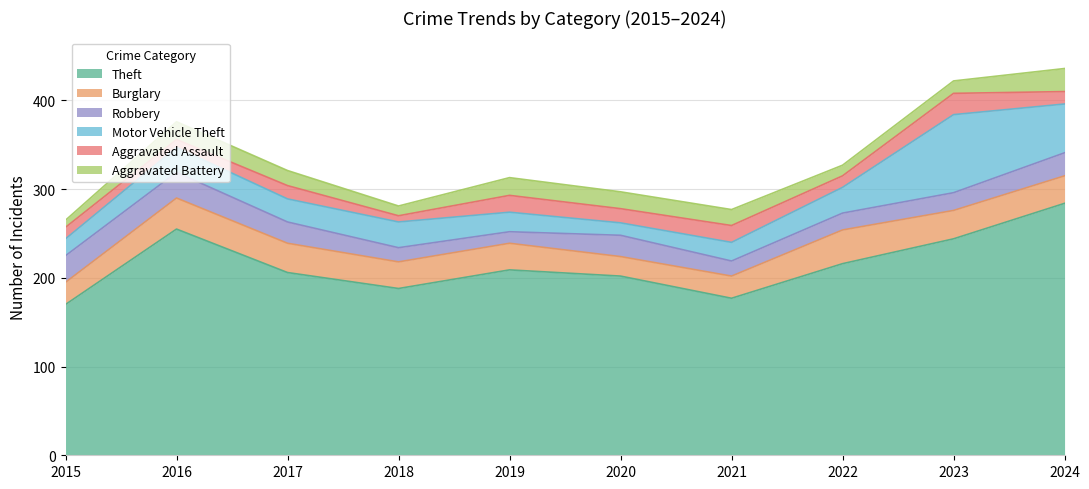

The value of Burglary at 2018 is 30. True or false?

True